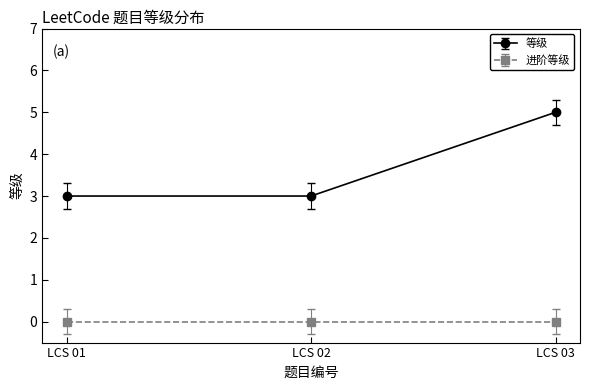

List the series in order of their overall mean, lowest first.

进阶等级, 等级